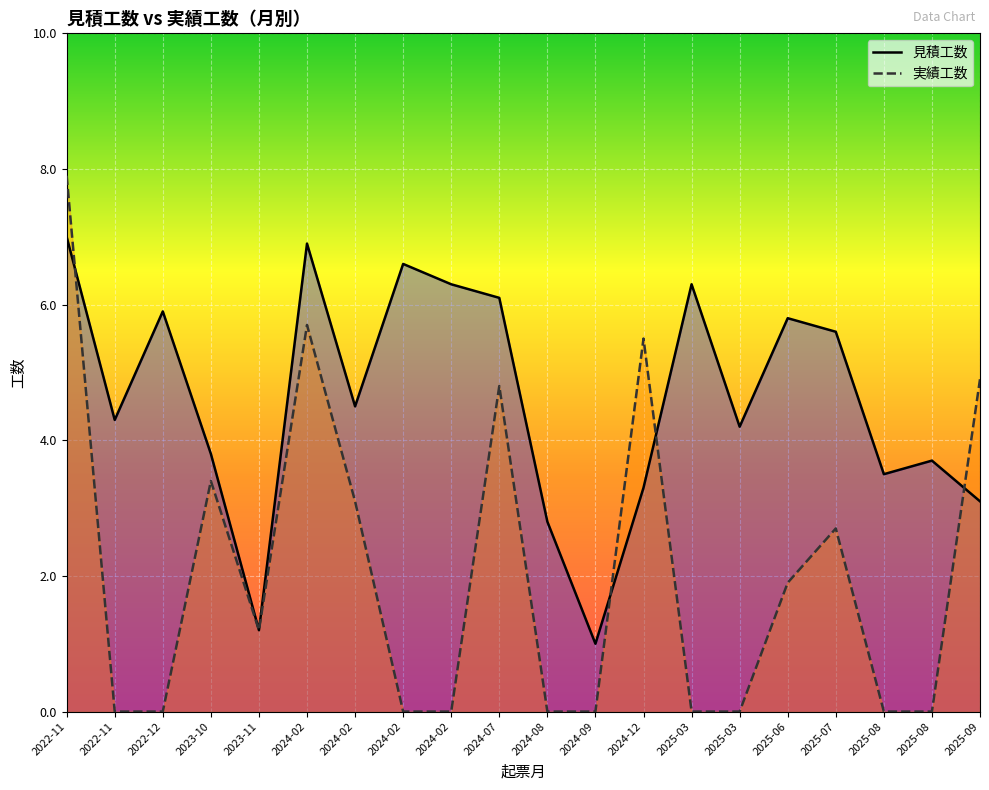

How many values in 実績工数 are above zero?

10